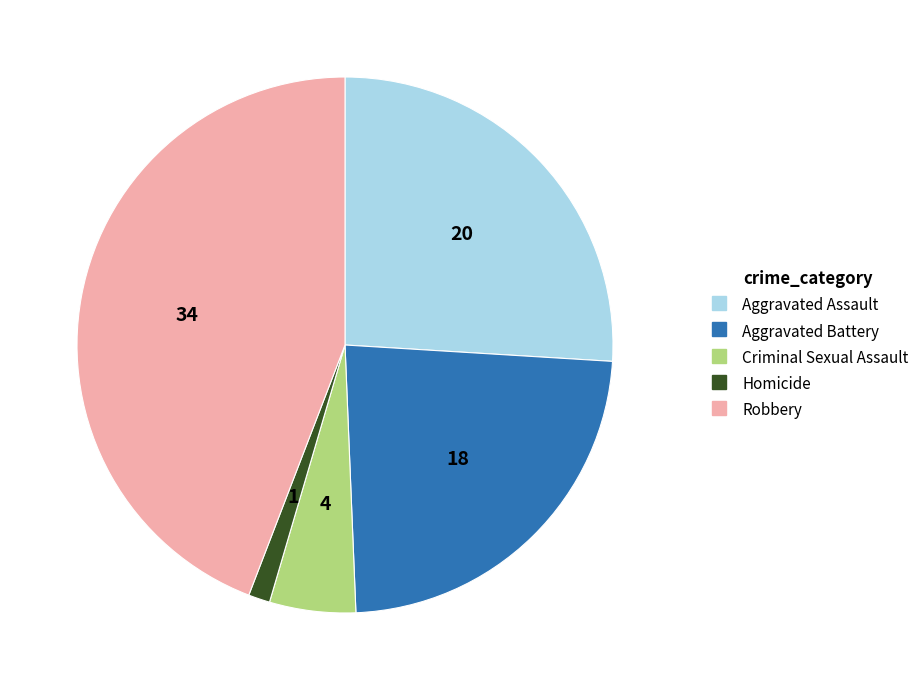

Approximately how many times larger is the value at Aggravated Battery compared to Aggravated Assault?

0.9